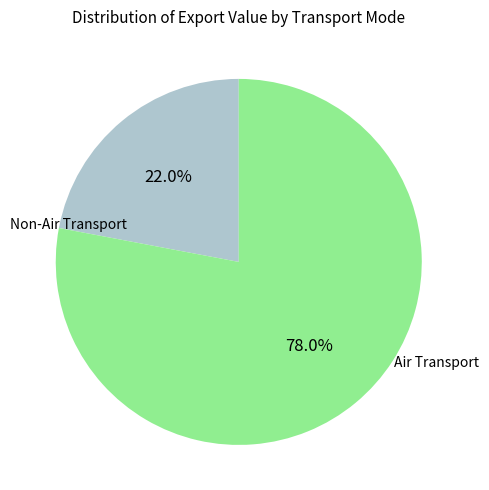

Approximately how many times larger is the value at Non-Air Transport compared to Air Transport?

0.3